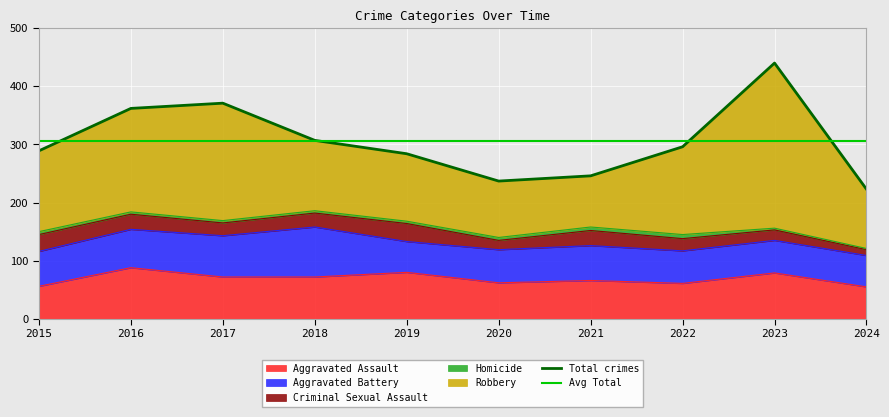

List the series in order of their peak value, lowest first.

Homicide, Criminal Sexual Assault, Aggravated Battery, Aggravated Assault, Robbery